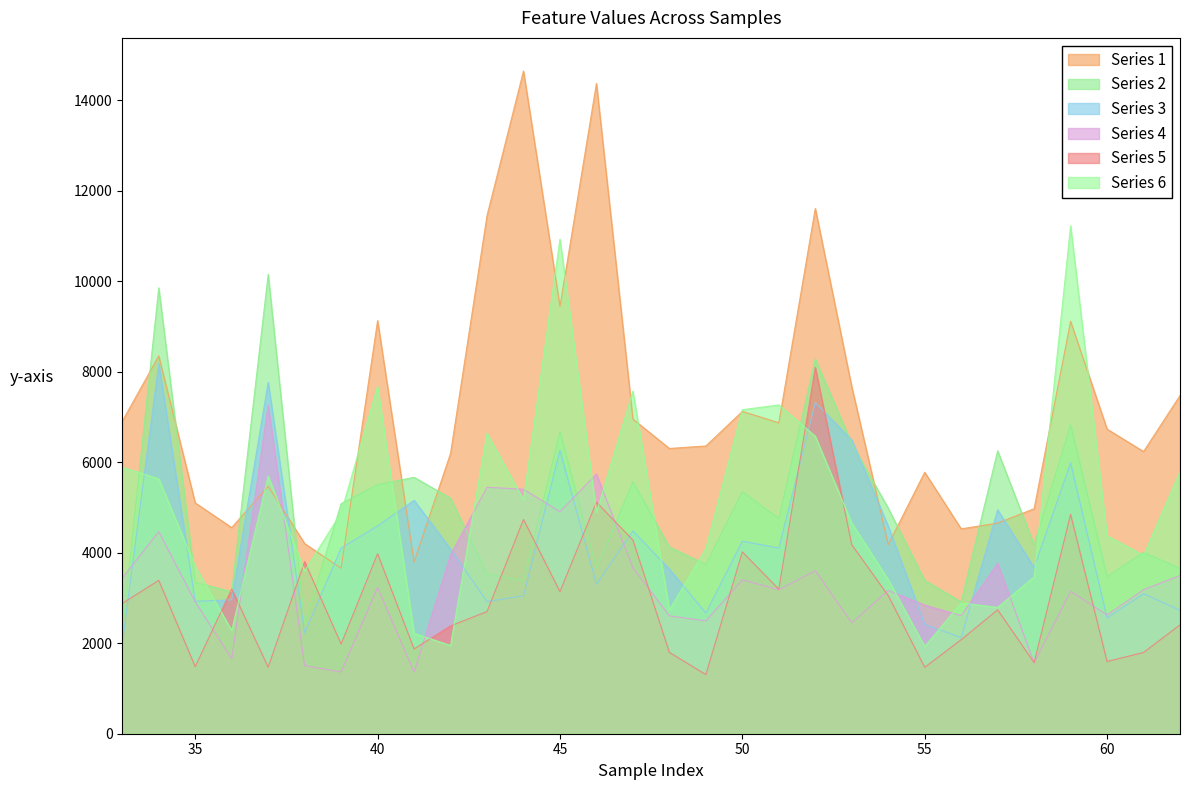

Rank the series at 34 from lowest to highest value.

col5, col4, col6, col3, col1, col2